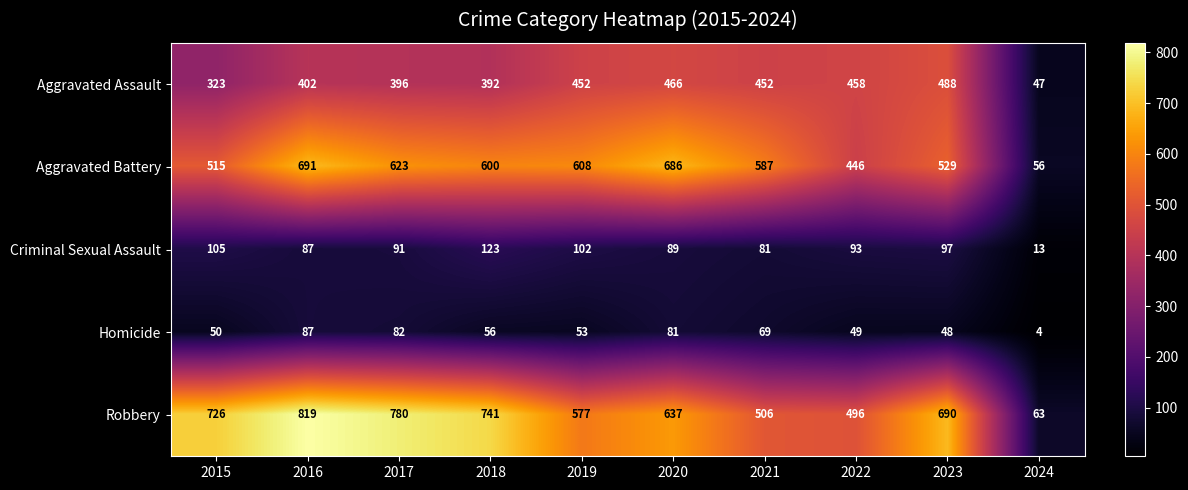

What is the difference between the maximum and minimum values in the Robbery series?

756